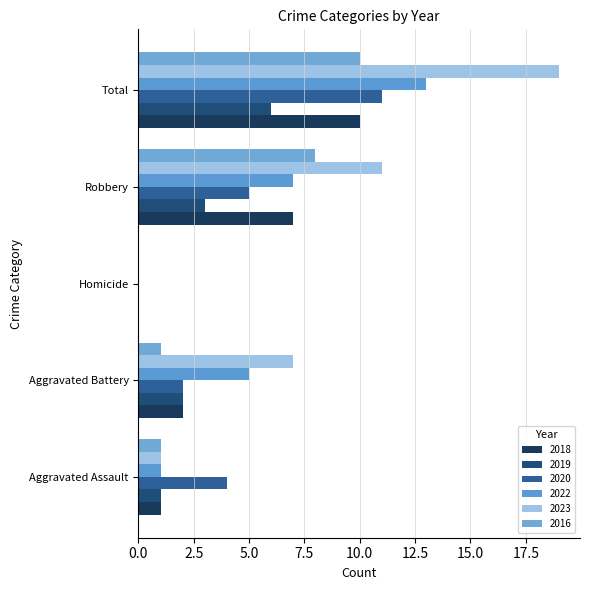

How many distinct data groups are displayed?

6